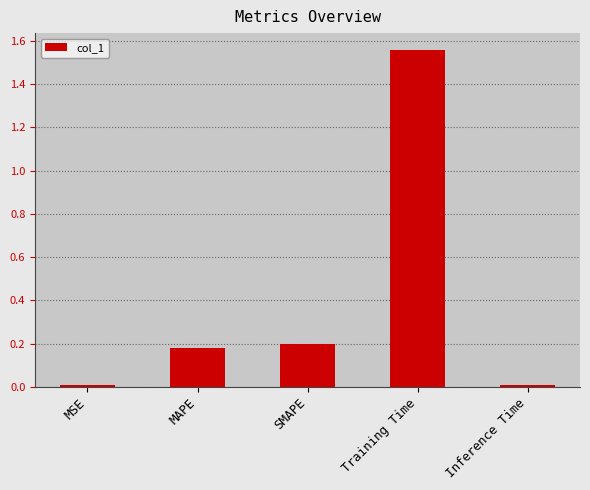

What is the label of the 1st bar from the left?

MSE